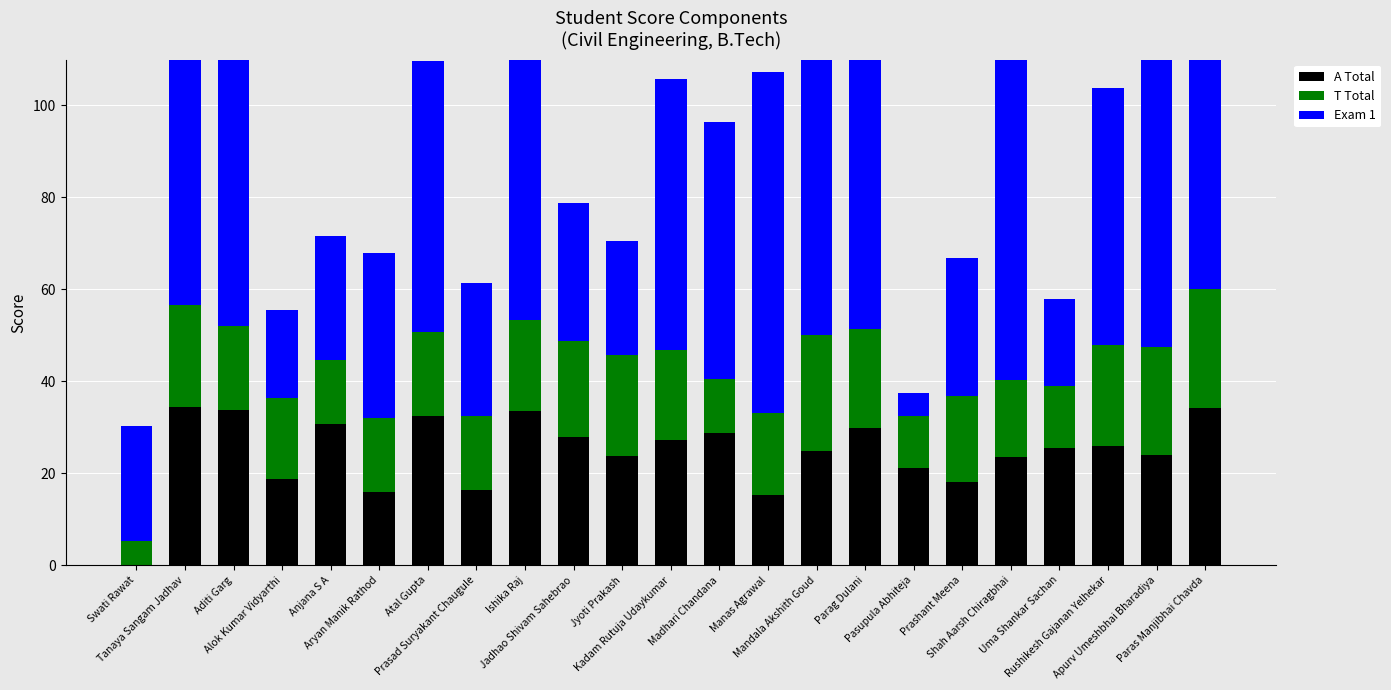

Reading right to left, list all the values displayed in this chart.

A Total: 34.3	24.0	25.9	25.6	23.4	18.1	21.2	29.9	24.9	15.2	28.7	27.3	23.7	27.9	33.6	16.3	32.4	15.9	30.7	18.8	33.8	34.4	0.0
T Total: 25.7	23.6	22.0	13.4	16.9	18.8	11.2	21.4	25.2	17.9	11.8	19.6	22.0	20.9	19.8	16.1	18.2	16.1	13.9	17.7	18.2	22.2	5.4
Exam 1: 77.0	85.0	56.0	19.0	75.0	30.0	5.0	80.0	73.0	74.0	56.0	58.9	25.0	30.0	59.0	29.0	59.0	36.0	27.0	19.0	60.0	76.0	25.0